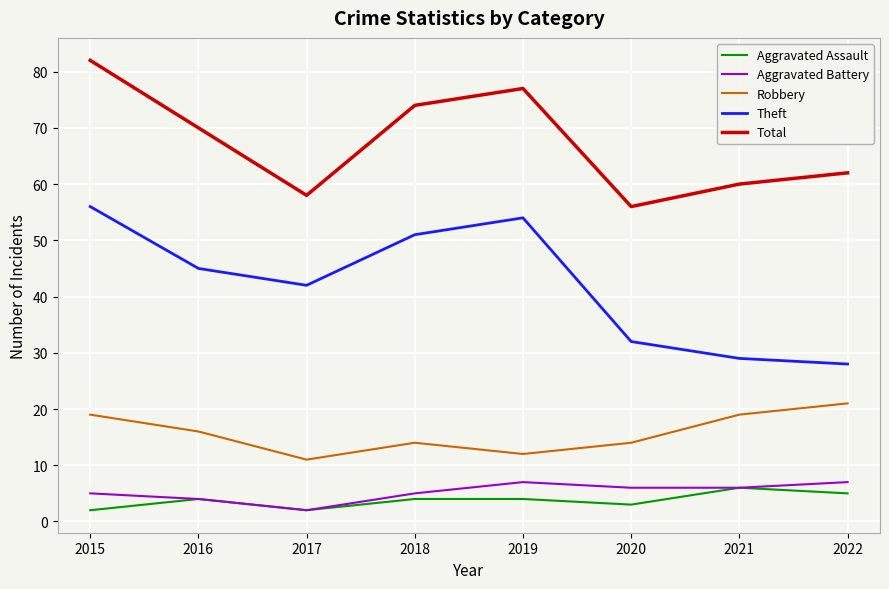

What is the maximum value shown in the chart?

82